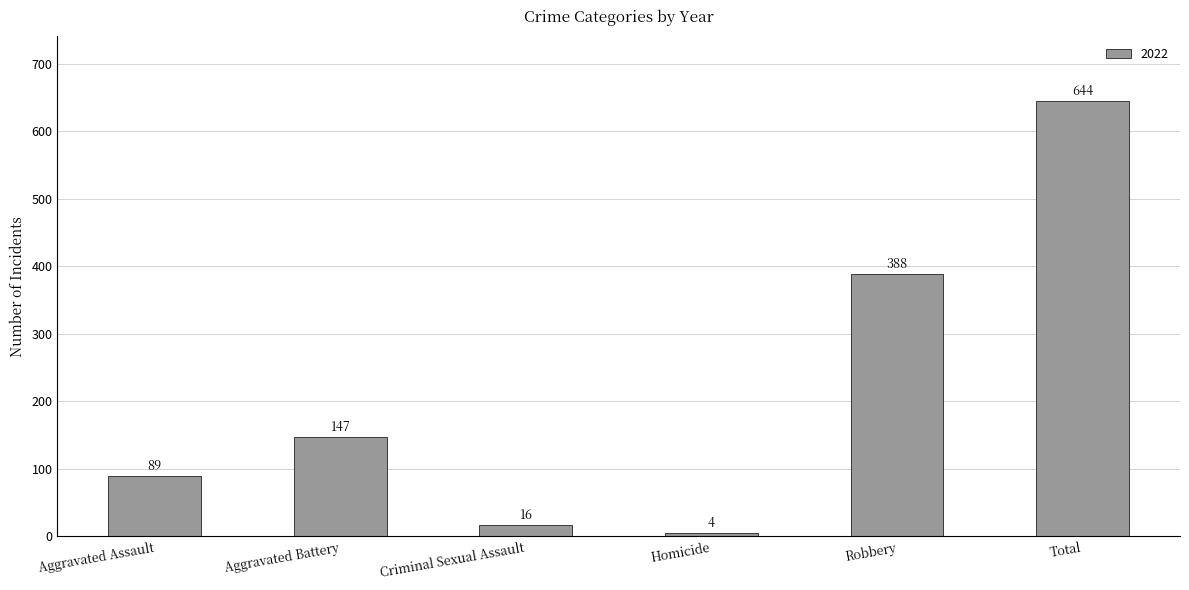

How many bars are there in total?

6